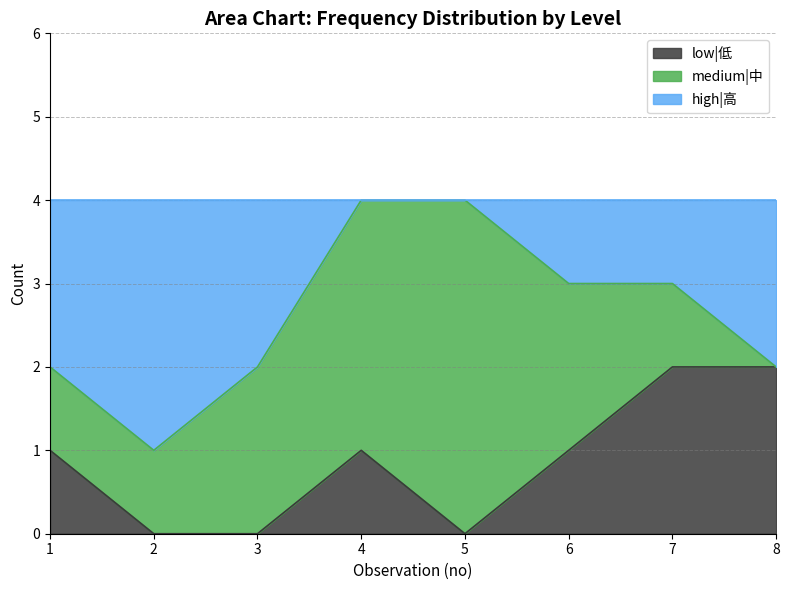

How many low|低 values are between 0 and 2?

8